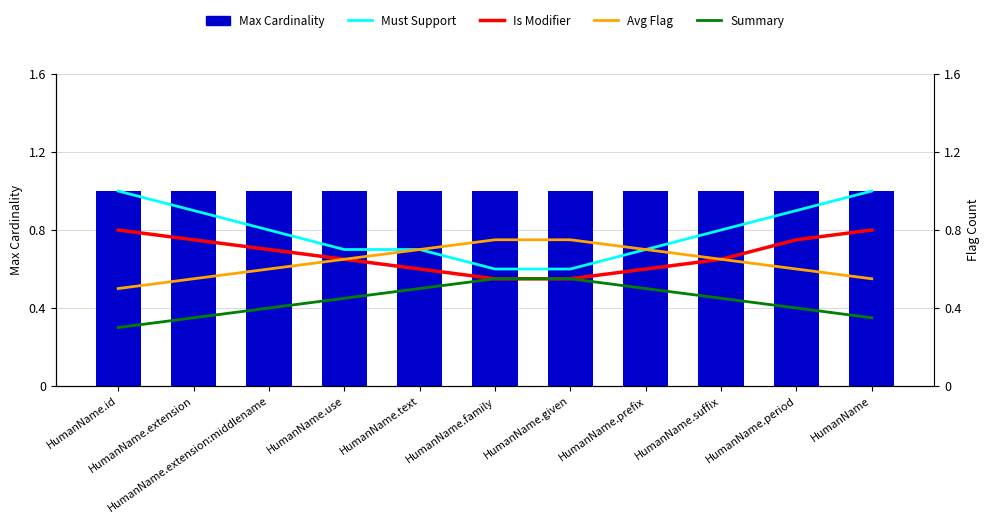

What is the label of the 10th bar from the left?

HumanName.period